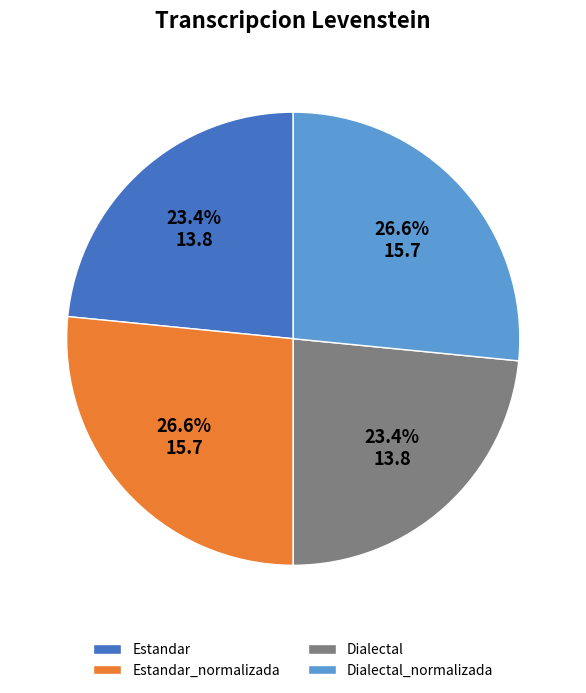

Which has a higher value, Estandar or Dialectal_normalizada?

Dialectal_normalizada